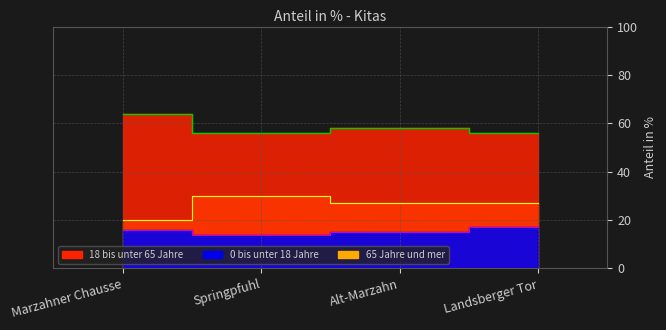

The value of 18 bis unter 65 Jahre at Marzahner Chausse is 64. True or false?

True